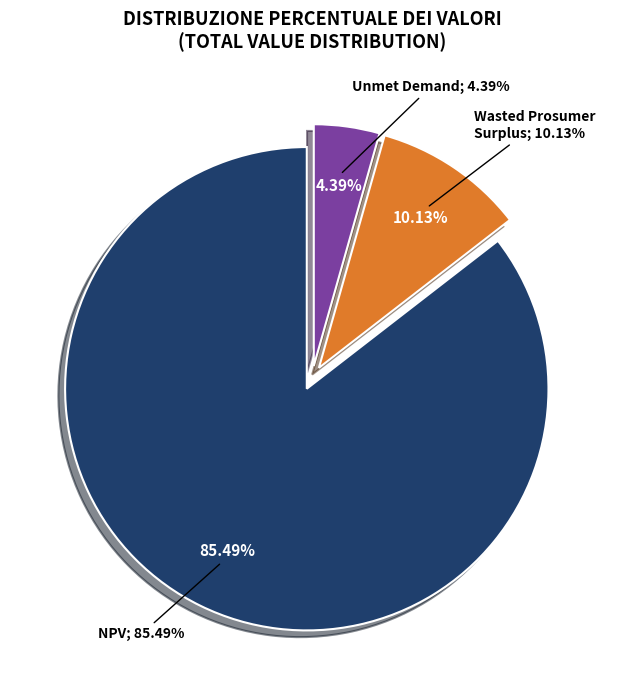

What is the smallest slice in the pie chart?

Unmet Demand